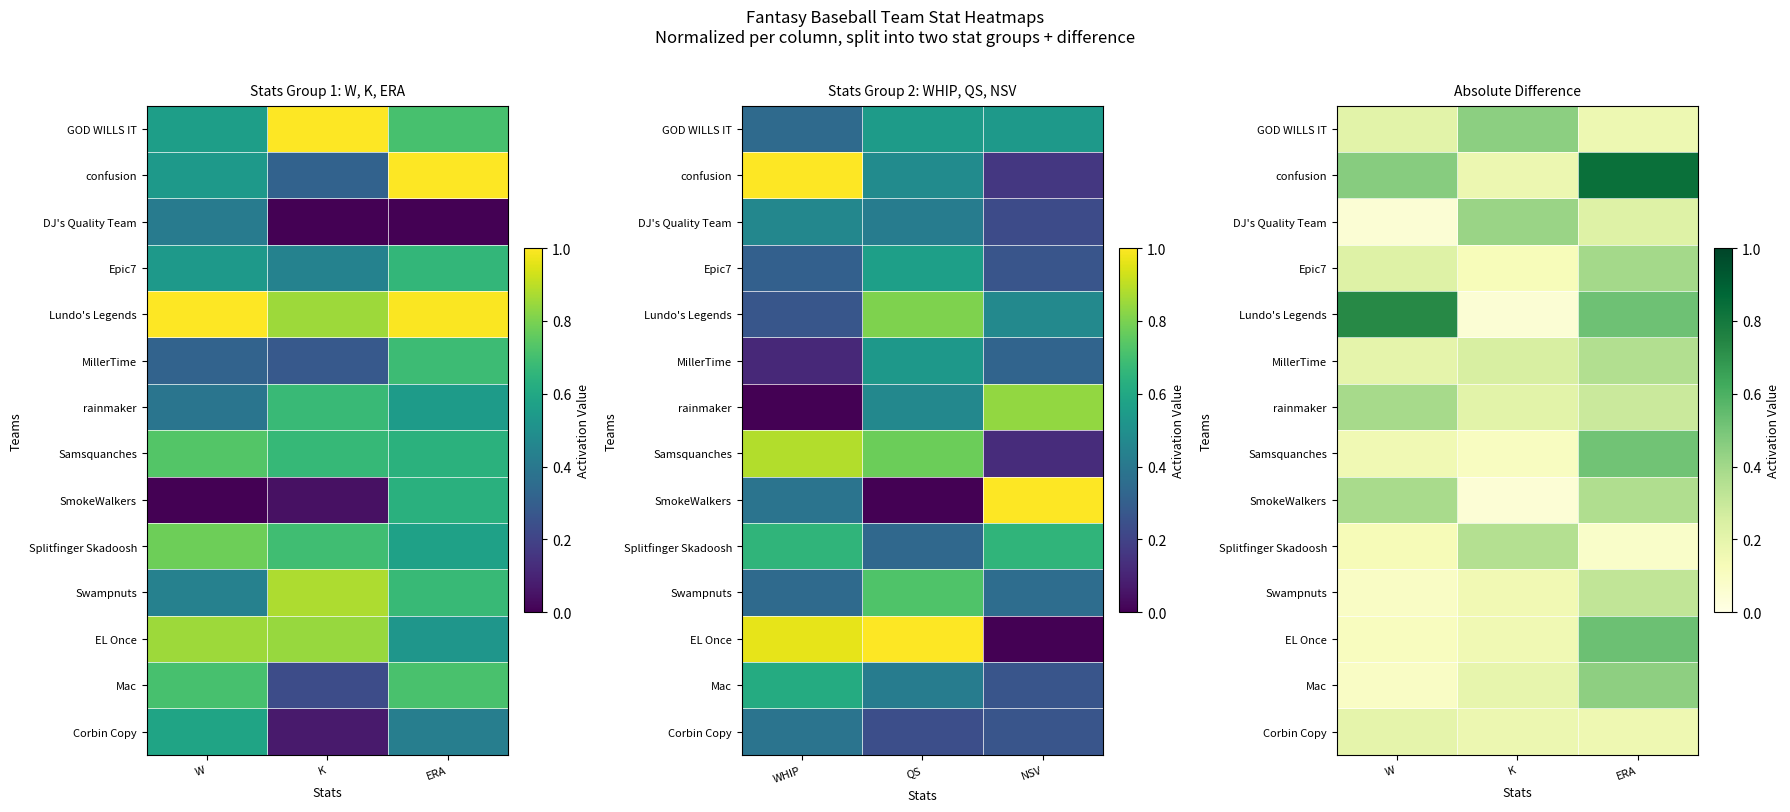

At which label does GOD WILLS IT reach its peak?

K